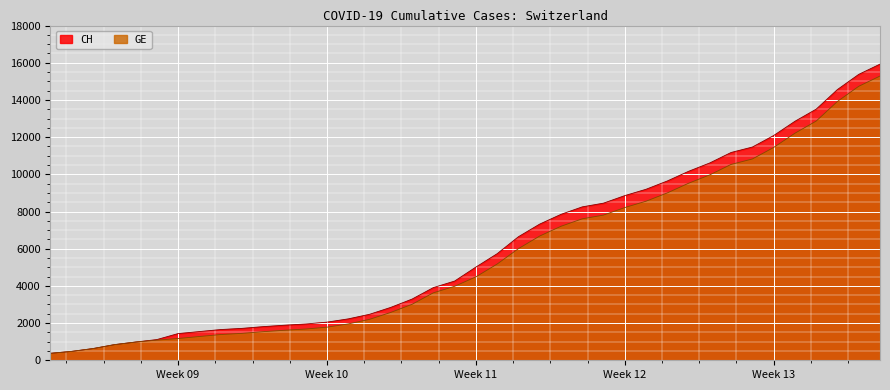

What value does the CH series have at 2020-03-29, to the nearest 50?

11450